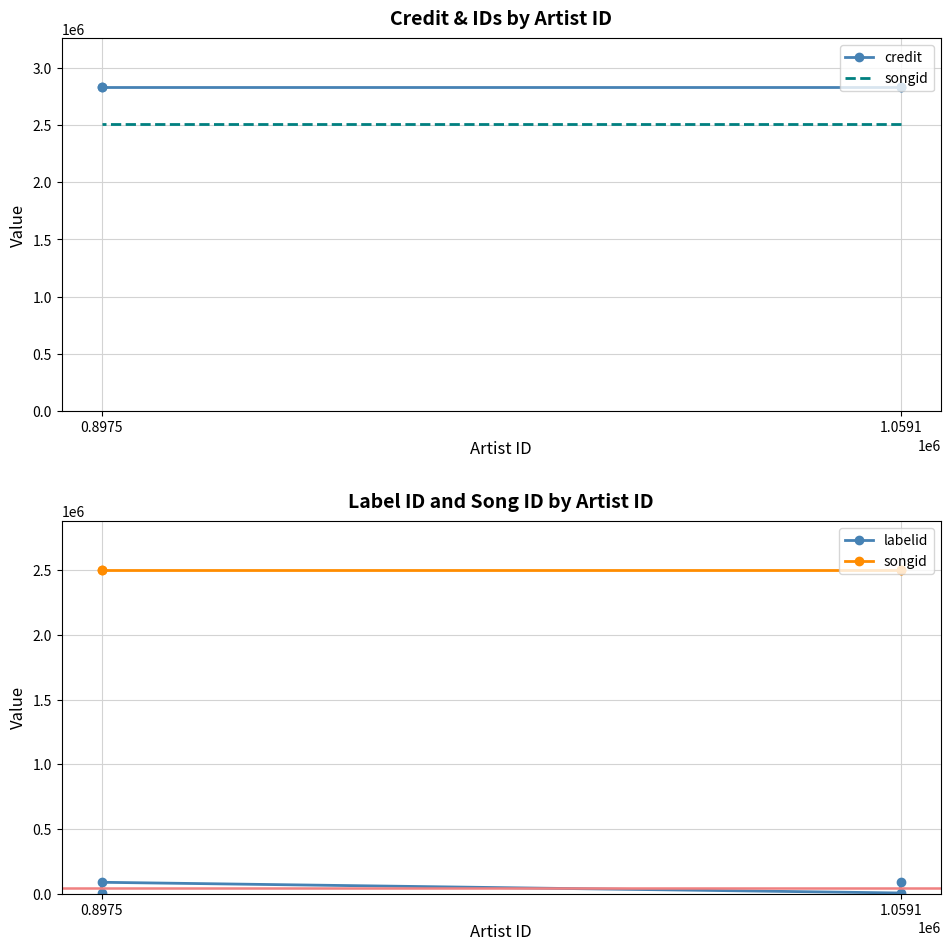

The songid series shows 1063620 at 1.0591. True or false?

False